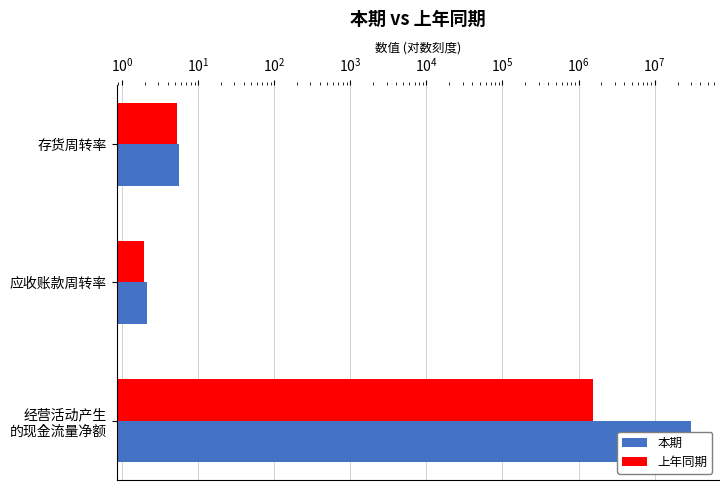

Reading right to left, transcribe all the data shown in this chart.

本期: 5.6	2.1	30215430.8
上年同期: 5.3	2.0	1565738.6